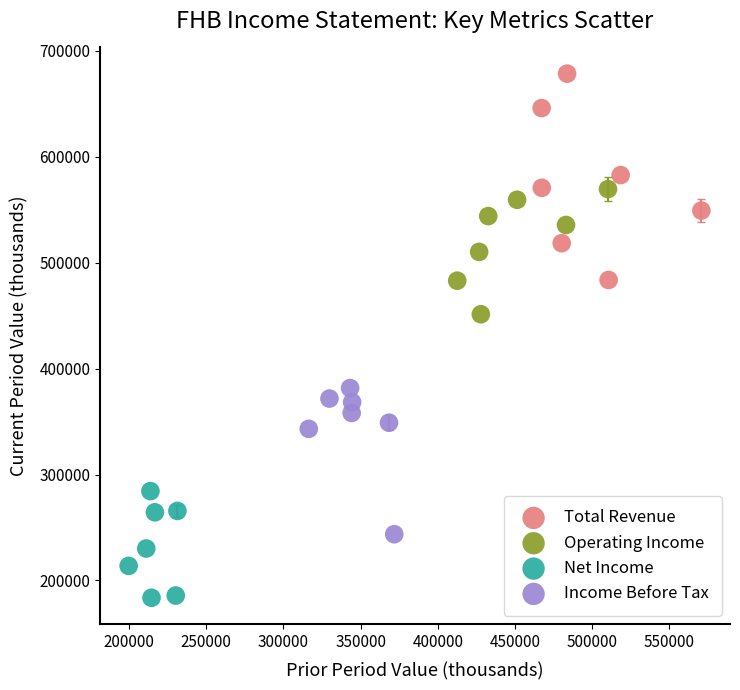

Which series has the widest spread of Y values?

Total Revenue